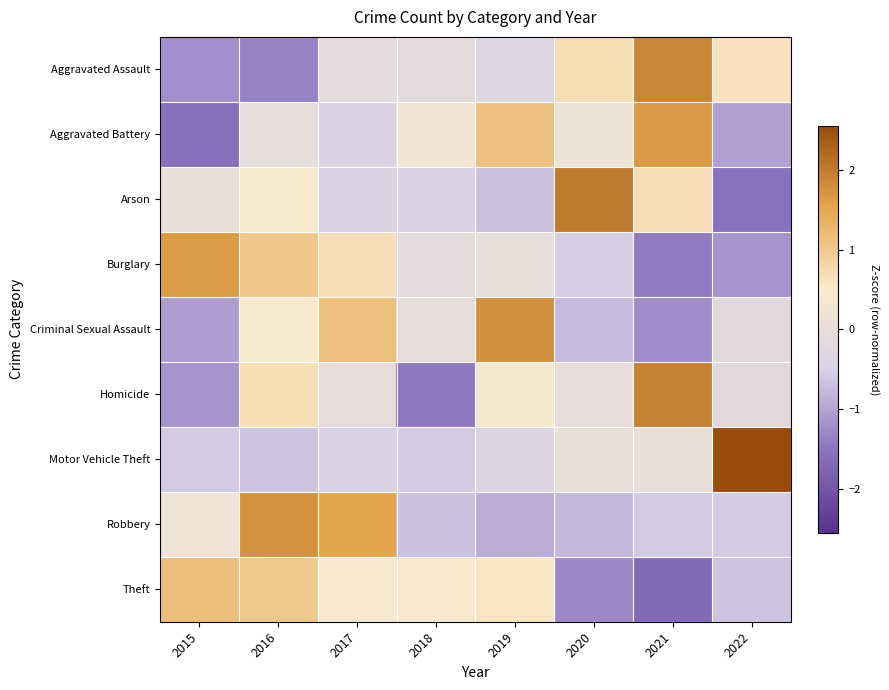

Between 2018 and 2021, which series saw the biggest shift?

Homicide